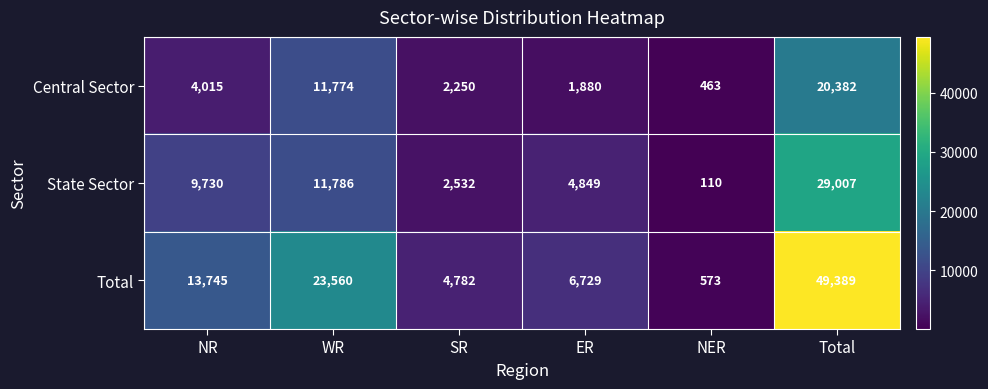

Reading left to right, extract all data points from this chart.

Central Sector: NR=4015	WR=11774	SR=2250	ER=1880	NER=463	Total=20382
State Sector: NR=9730	WR=11786	SR=2532	ER=4849	NER=110	Total=29007
Total: NR=13745	WR=23560	SR=4782	ER=6729	NER=573	Total=49389